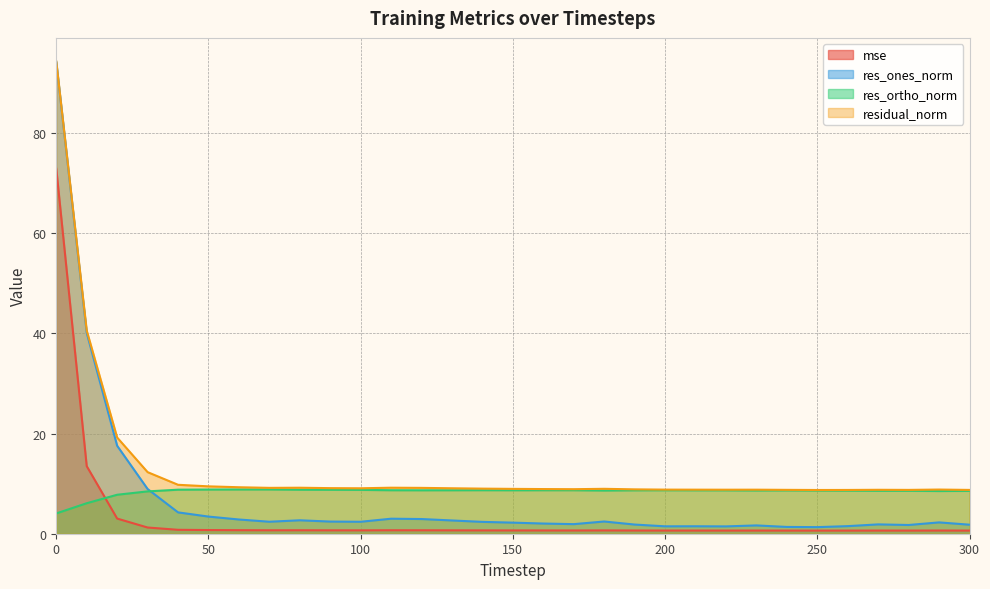

Reading right to left, list all the values displayed in this chart.

mse: 300=0.6	290=0.6	280=0.6	270=0.6	260=0.6	250=0.6	240=0.6	230=0.6	220=0.6	210=0.6	200=0.6	190=0.6	180=0.7	170=0.6	160=0.7	150=0.7	140=0.7	130=0.7	120=0.7	110=0.7	100=0.7	90=0.7	80=0.7	70=0.7	60=0.7	50=0.7	40=0.8	30=1.2	20=3.0	10=13.5	0=72.9
res_ones_norm: 300=1.8	290=2.3	280=1.7	270=1.9	260=1.5	250=1.3	240=1.4	230=1.7	220=1.5	210=1.5	200=1.5	190=1.8	180=2.4	170=1.9	160=2.0	150=2.2	140=2.4	130=2.6	120=2.9	110=3.0	100=2.4	90=2.4	80=2.7	70=2.4	60=2.8	50=3.4	40=4.3	30=8.9	20=17.6	10=40.1	0=94.2
res_ortho_norm: 300=8.6	290=8.5	280=8.6	270=8.6	260=8.6	250=8.6	240=8.7	230=8.6	220=8.7	210=8.7	200=8.7	190=8.7	180=8.6	170=8.7	160=8.7	150=8.7	140=8.7	130=8.7	120=8.7	110=8.7	100=8.8	90=8.8	80=8.8	70=8.8	60=8.8	50=8.8	40=8.8	30=8.5	20=7.8	10=6.1	0=4.1
residual_norm: 300=8.7	290=8.8	280=8.8	270=8.8	260=8.7	250=8.7	240=8.8	230=8.8	220=8.8	210=8.8	200=8.8	190=8.9	180=9.0	170=8.9	160=8.9	150=9.0	140=9.0	130=9.1	120=9.2	110=9.2	100=9.1	90=9.1	80=9.2	70=9.2	60=9.3	50=9.5	40=9.8	30=12.3	20=19.2	10=40.6	0=94.3